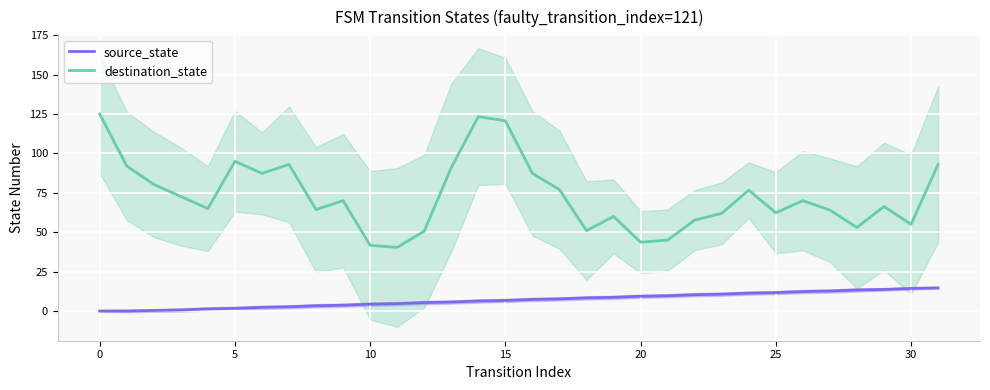

True or false: source_state has more than 2 points higher than both neighbors.

False